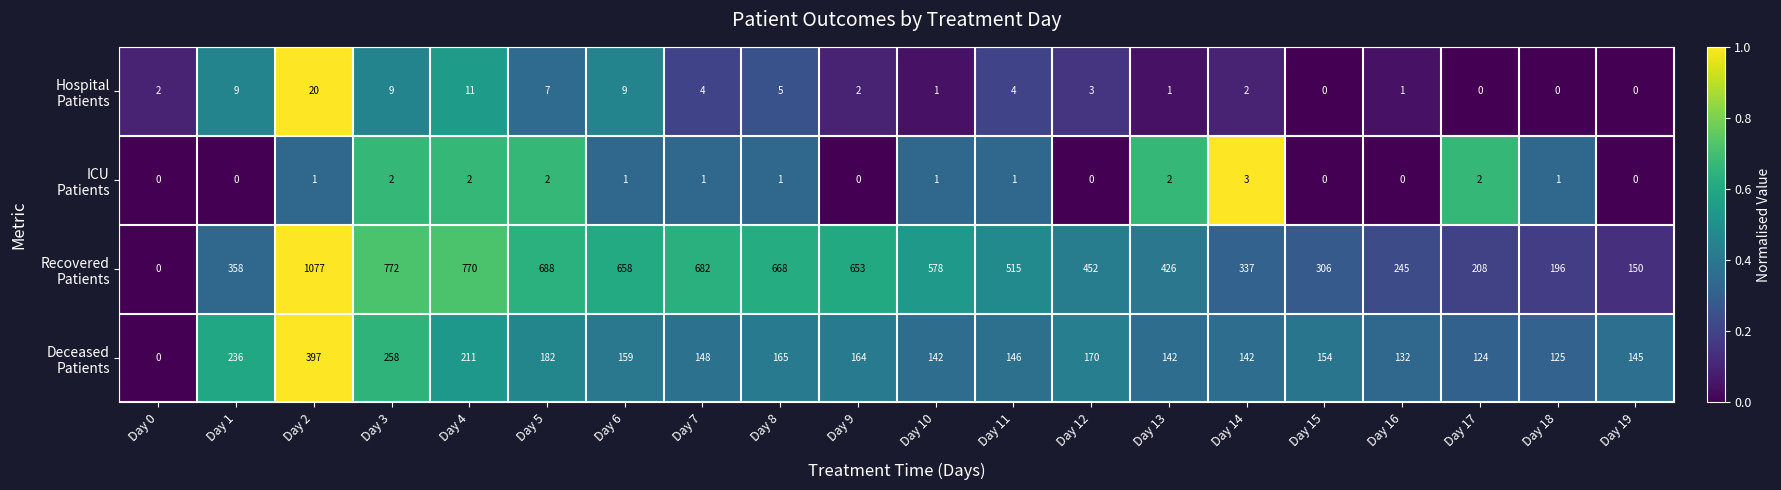

What is the greatest value displayed?

1077